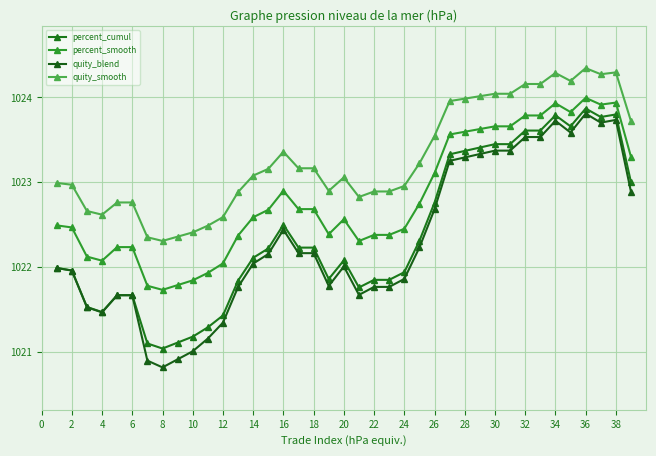

What is the difference between the maximum and second lowest values in the quity_blend series?

2.9